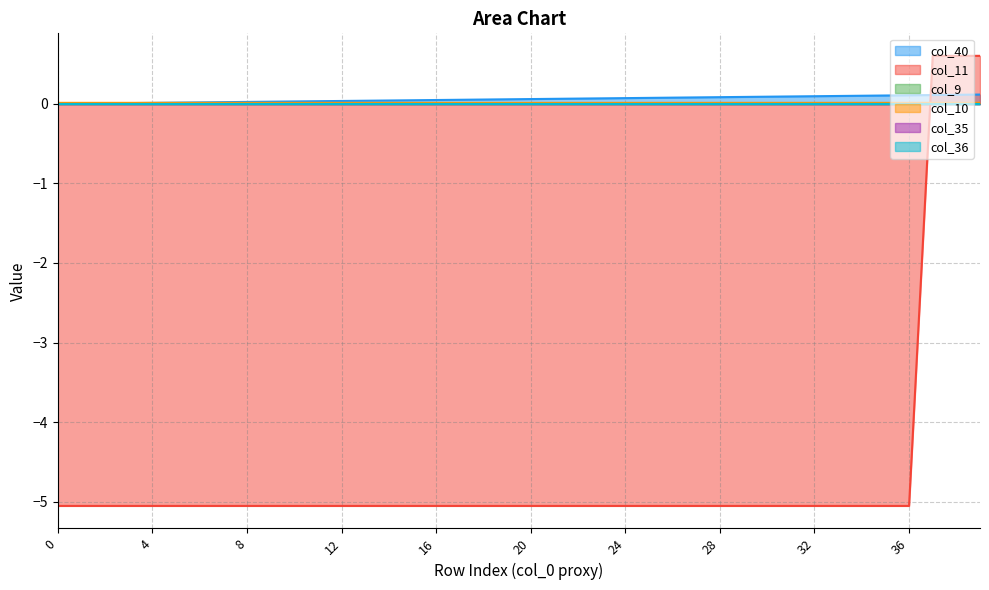

Is the value of col_40 at 28 greater than the value of col_11 at 11?

Yes